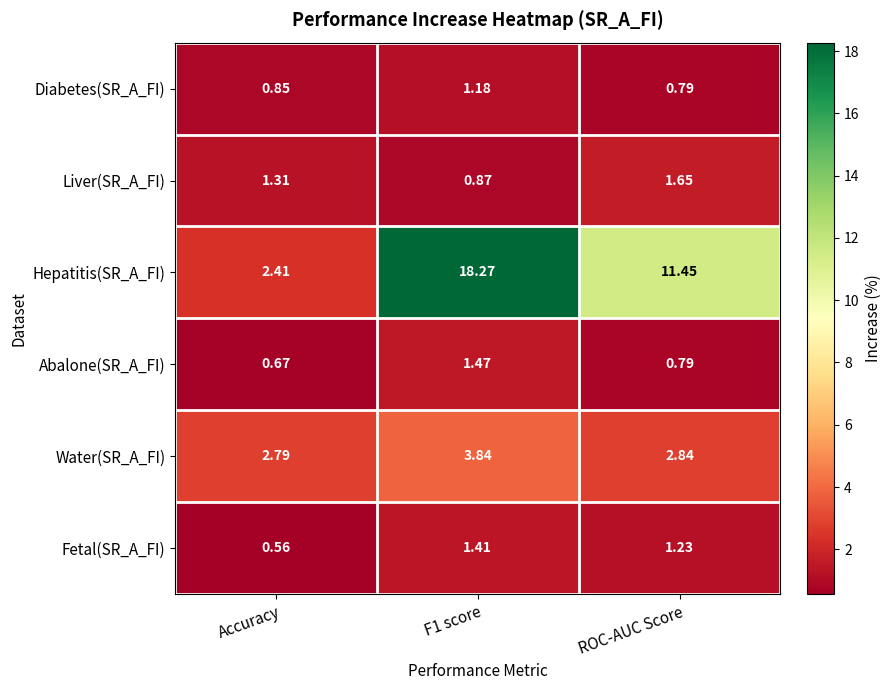

Where is Water(SR_A_FI) nearest to the value 3?

ROC-AUC Score